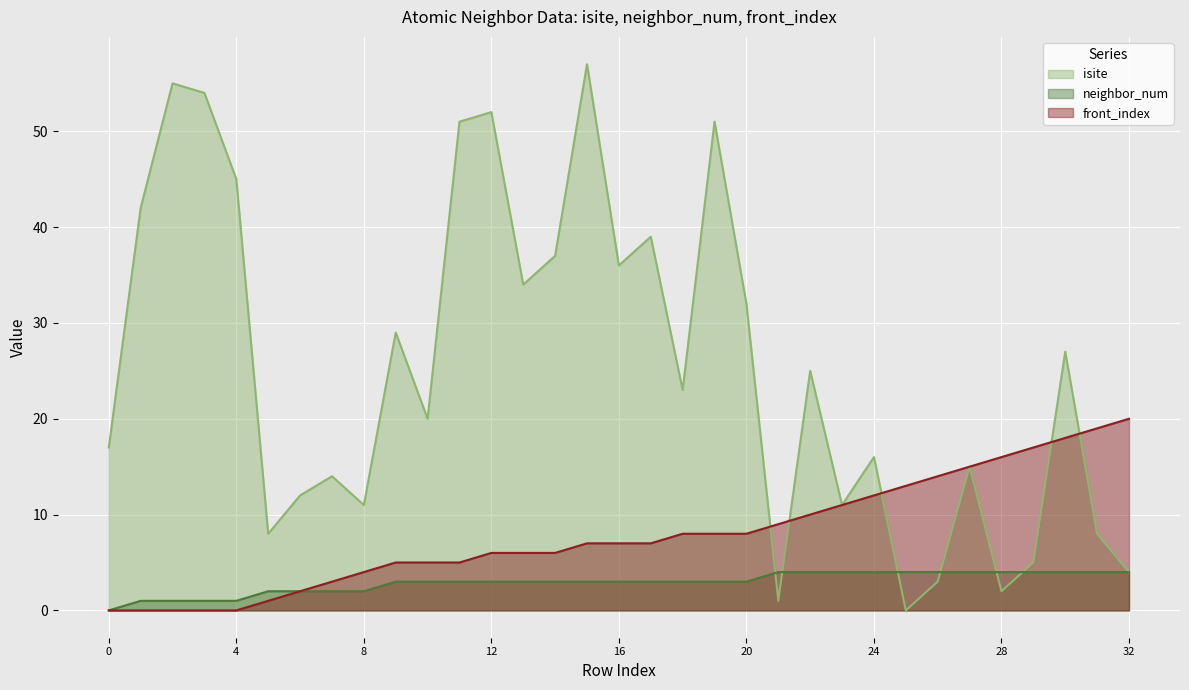

Which series has the largest total across all categories?

isite